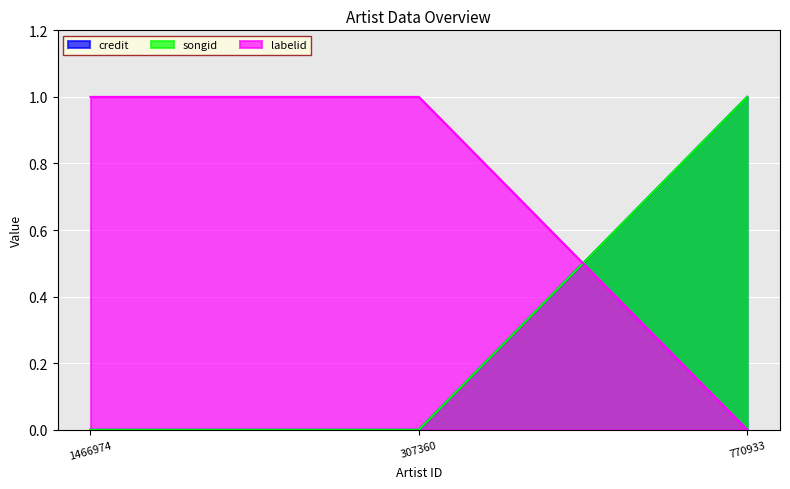

Count the number of data series in this chart.

3